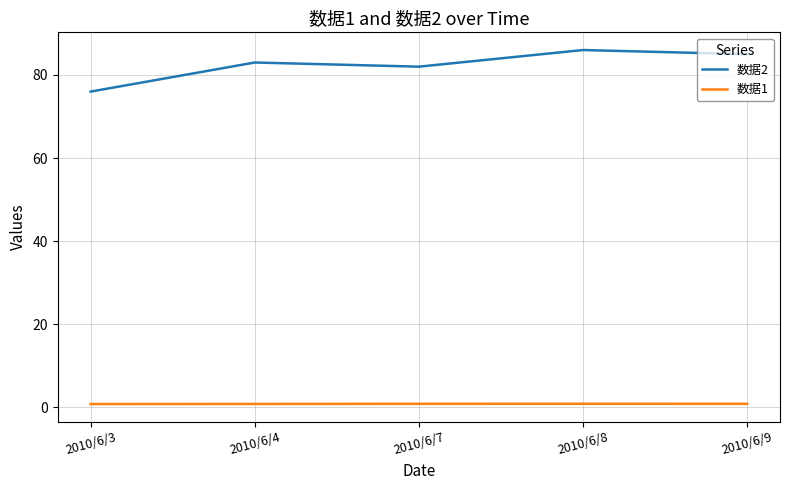

True or false: 数据1 has a value of 0.9 at 2010/6/8.

True